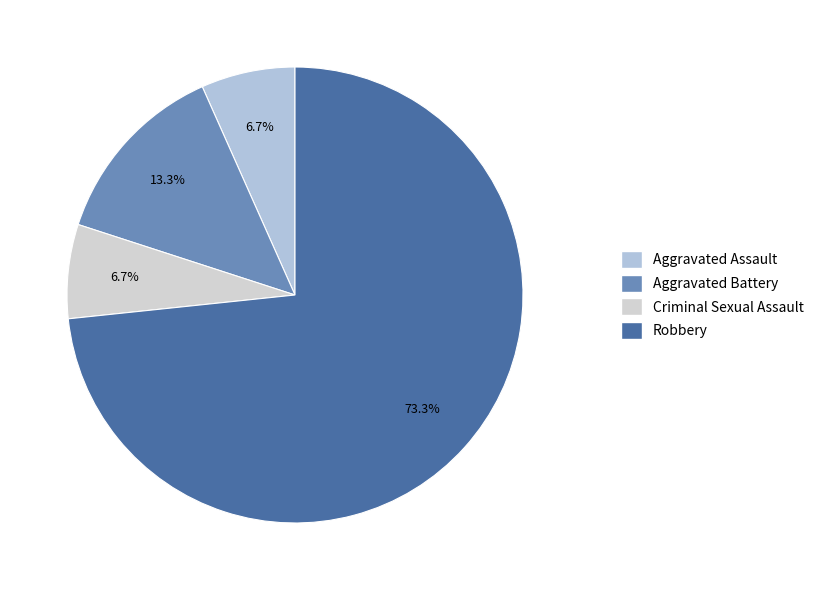

To the nearest percent, what percentage of the pie is Criminal Sexual Assault?

7%